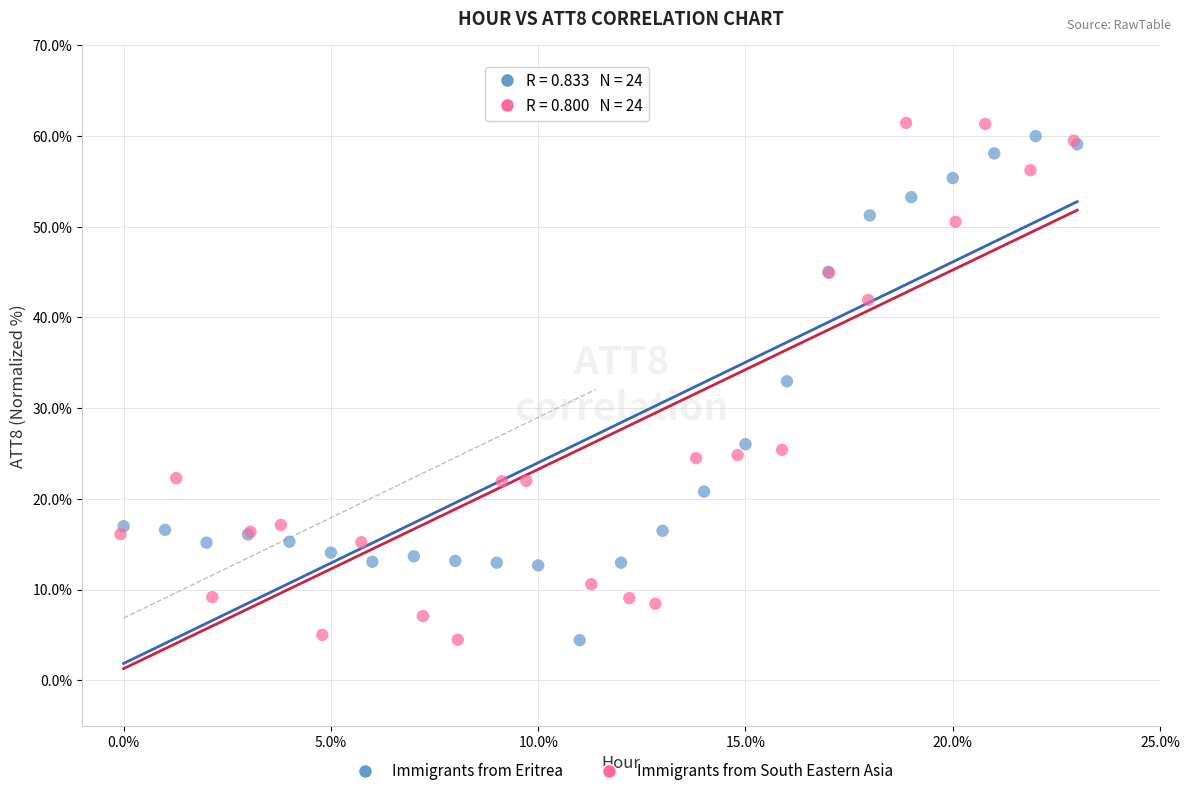

What are all the series names shown in the legend?

Immigrants from Eritrea, Immigrants from South Eastern Asia